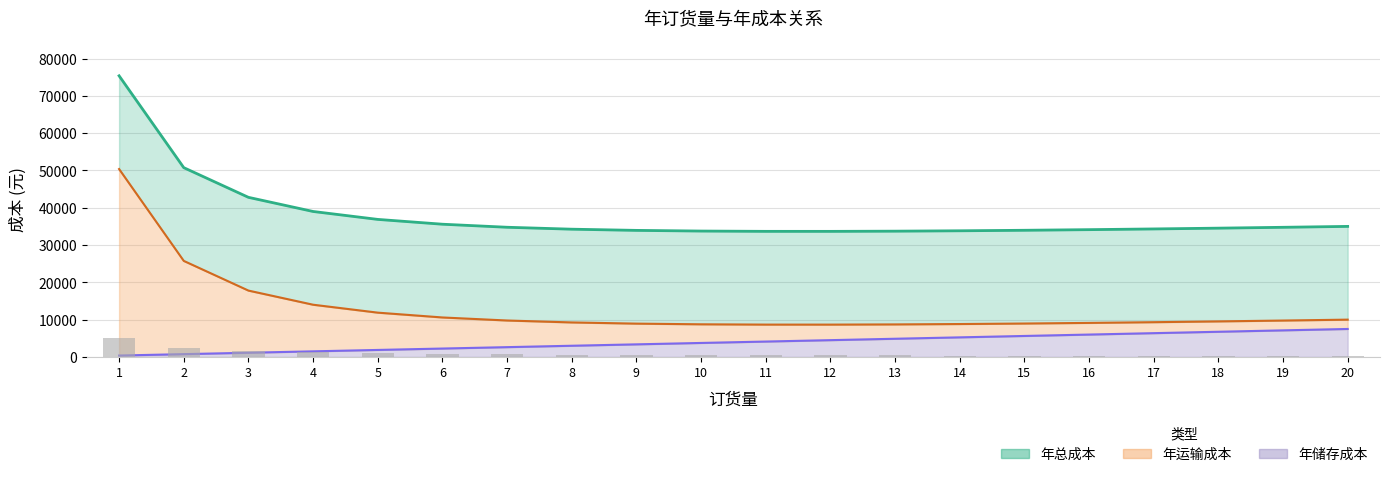

How many data points in 年总成本 are less than 34527?

10